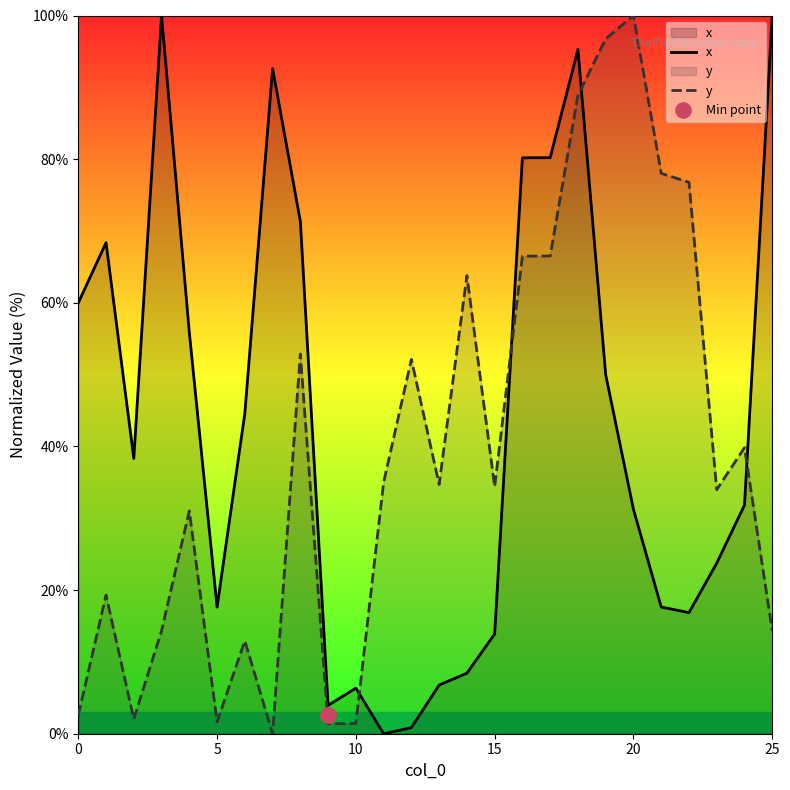

Is the value of x at 13 greater than the value of y at 11?

No